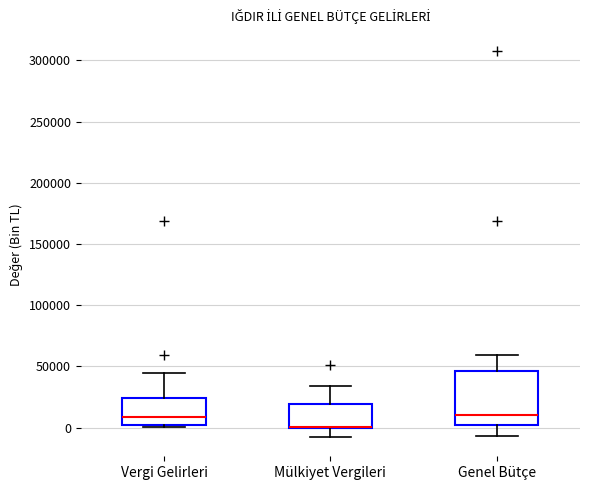

Reading left to right, read every box against the y-axis: the position of its median line, the range the box covers, and the ends of its whiskers. The values are not printed on the chart, so give them approximately, as read against the axis.

Vergi Gelirleri: median 10000, box 0 to 25000, whiskers 0 (just below the box's lower edge) to 45000
Mülkiyet Vergileri: median 0 (drawn on the box's lower edge), box 0 to 20000, whiskers -10000 to 35000
Genel Bütçe: median 10000, box 0 to 45000, whiskers -5000 to 60000